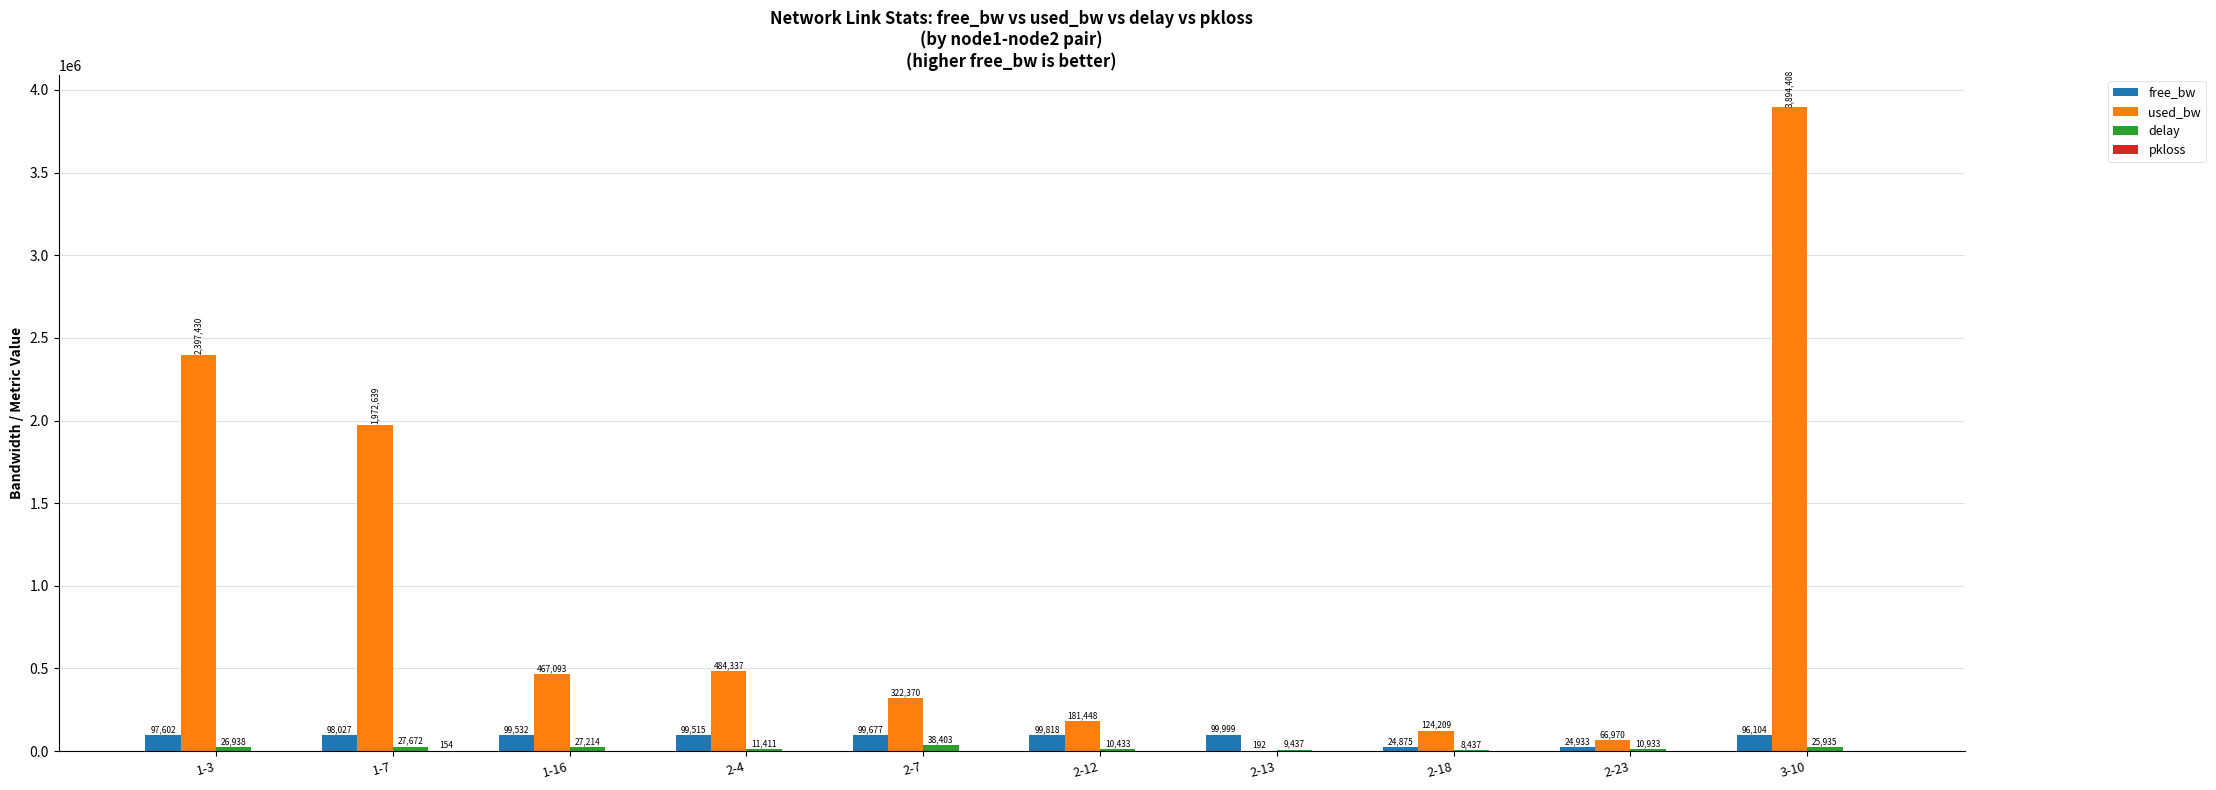

What is the spread (max minus min) of values at 1-3?

2397430.6